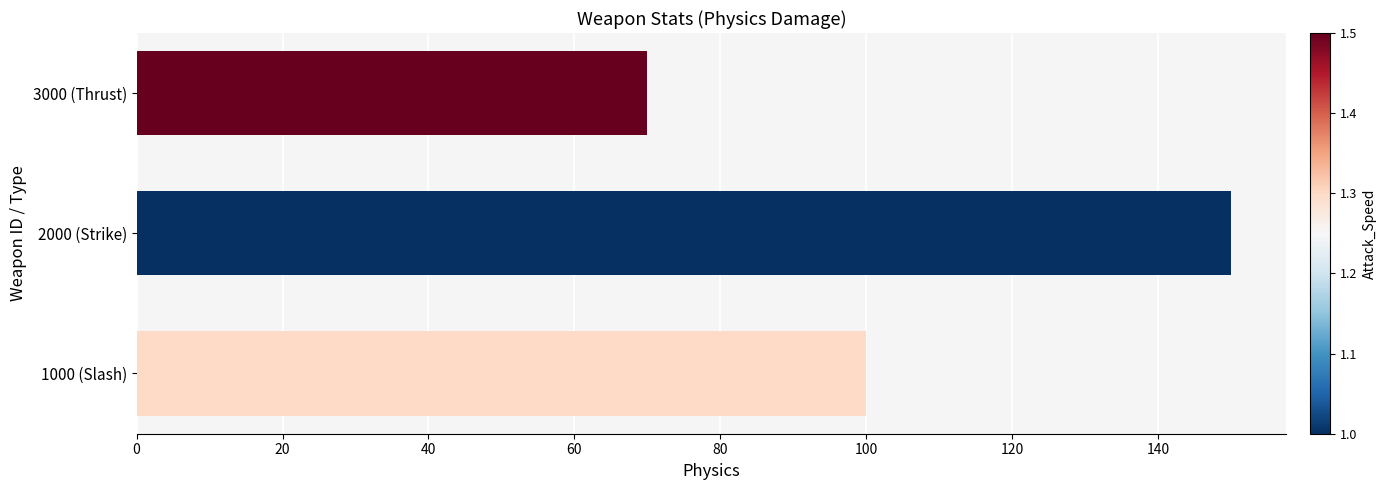

Count the number of data series in this chart.

1